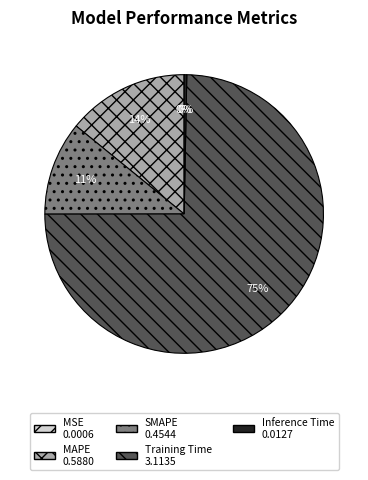

Which slice represents more than half of the pie?

Training Time